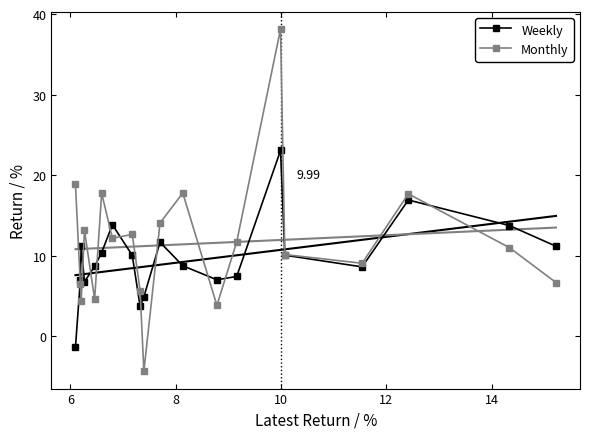

What is the value of the Weekly point at the 8th from the left?

10.1